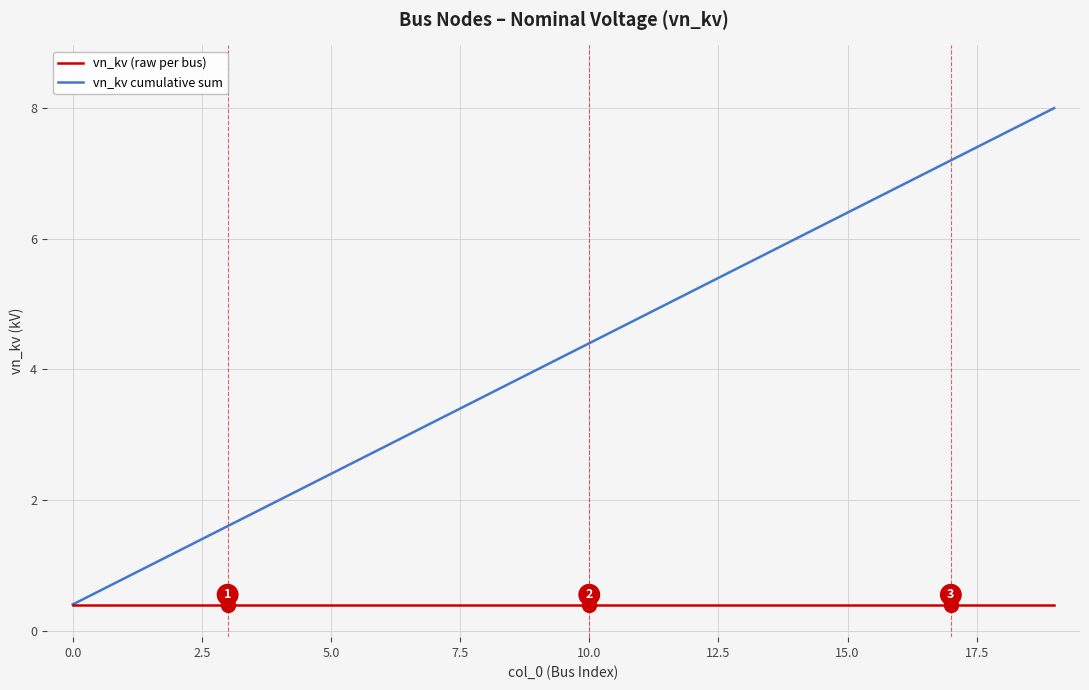

Which series has the largest range (max minus min)?

vn_kv cumulative sum